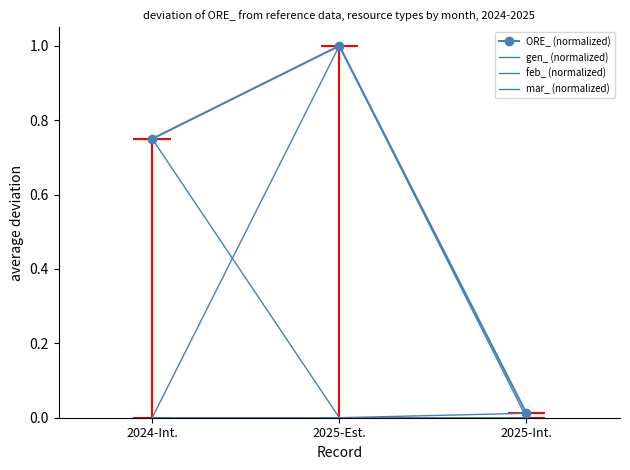

At which category is the sum across all series the highest?

2025-Est.